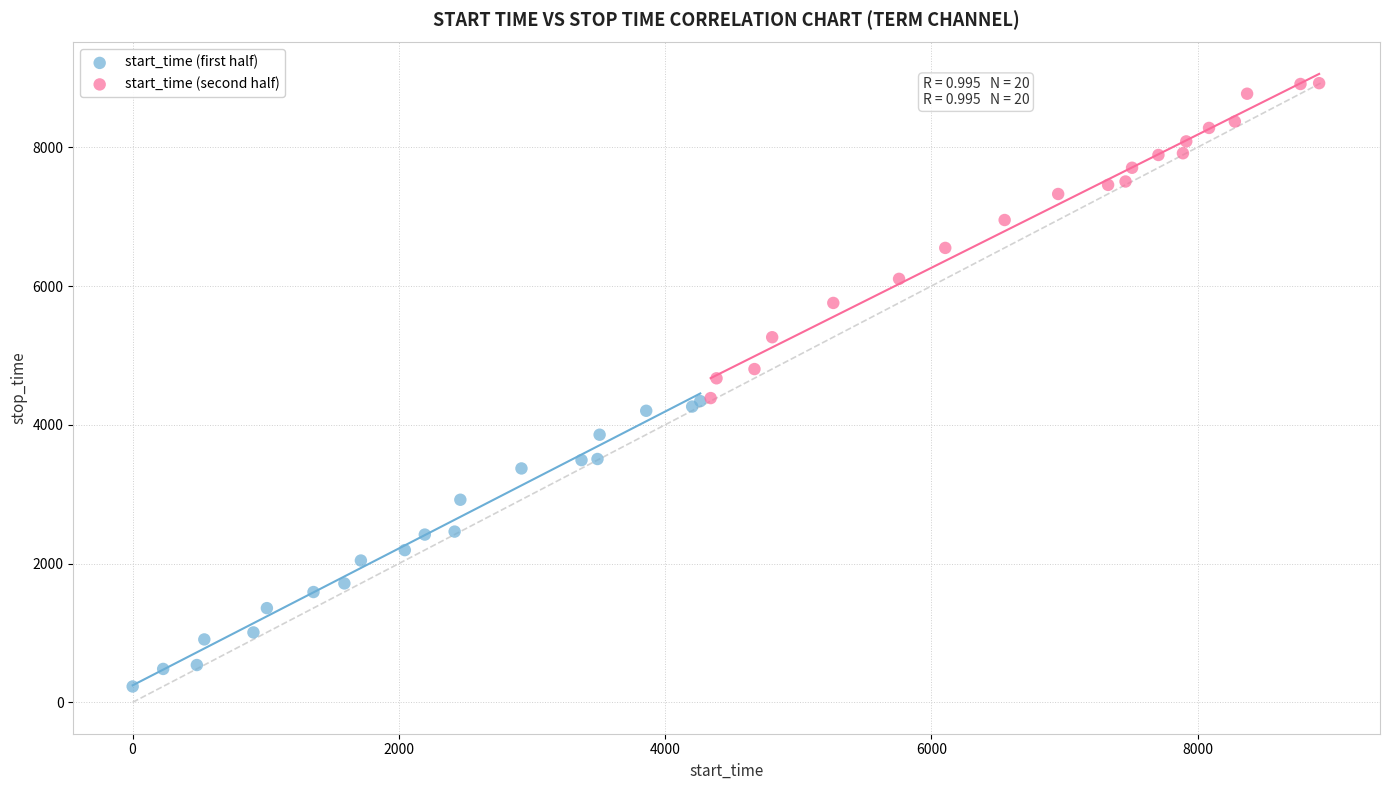

Which series reaches the maximum Y coordinate?

start_time (second half)